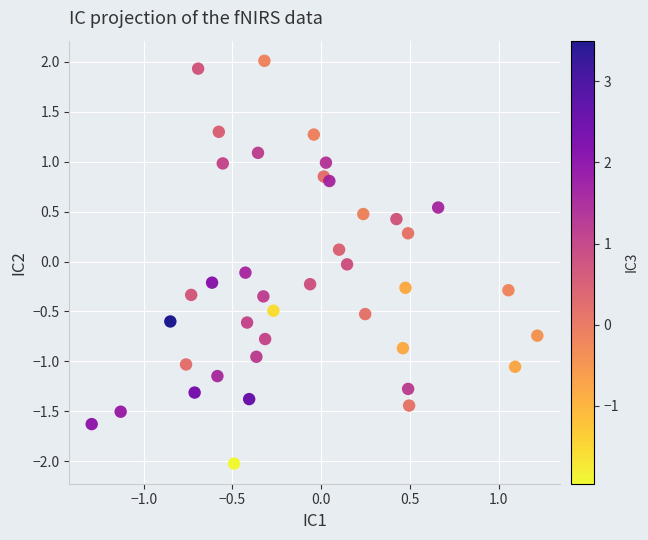

What is the range of Y values (max minus min)?

4.0